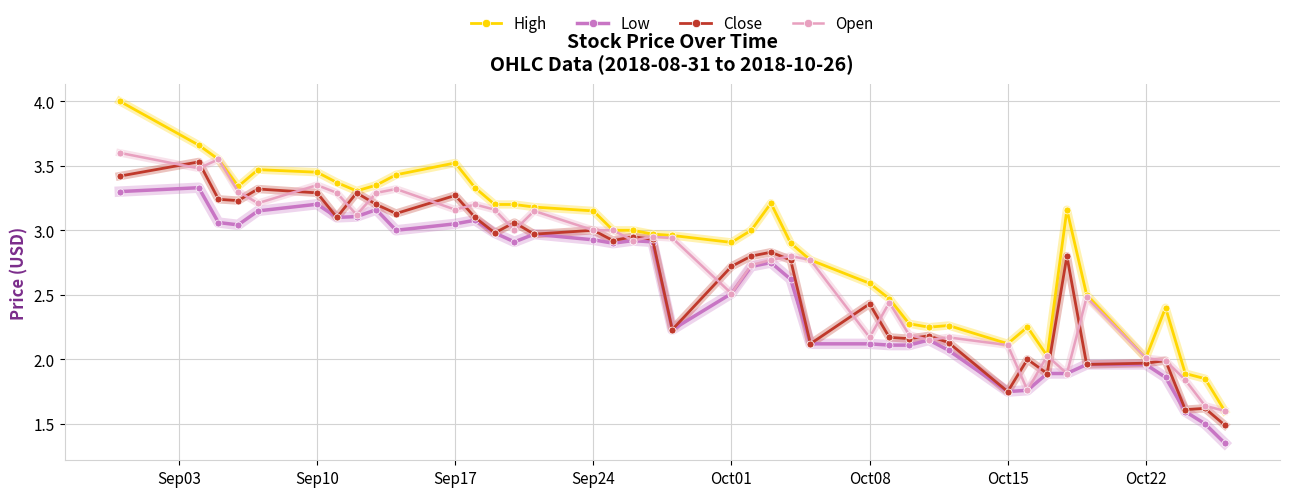

Which series has the largest total across all categories?

High